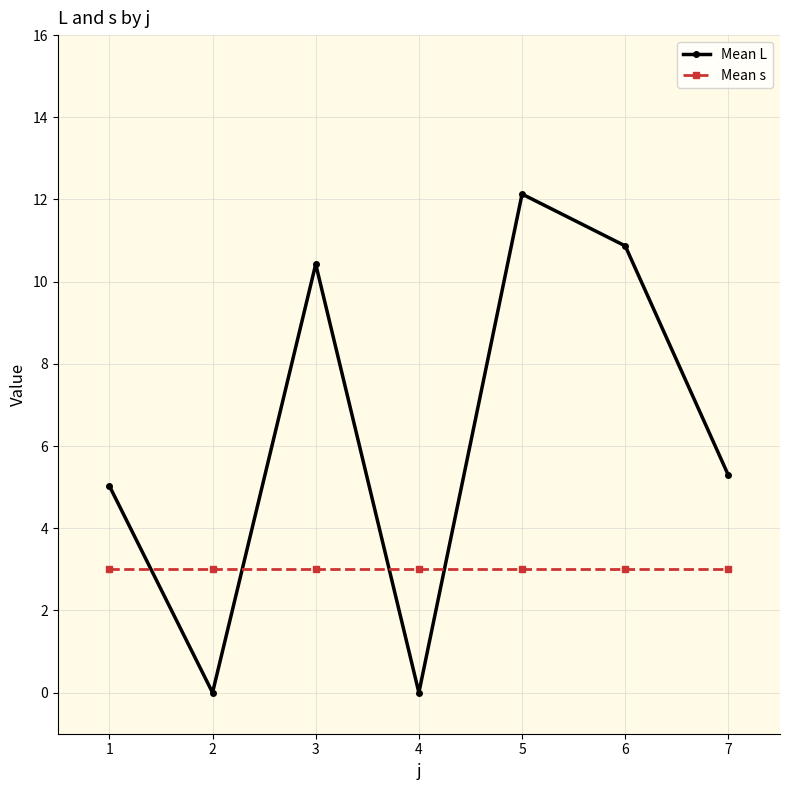

What is the sum of the Mean s values at 3 and 4?

6.0